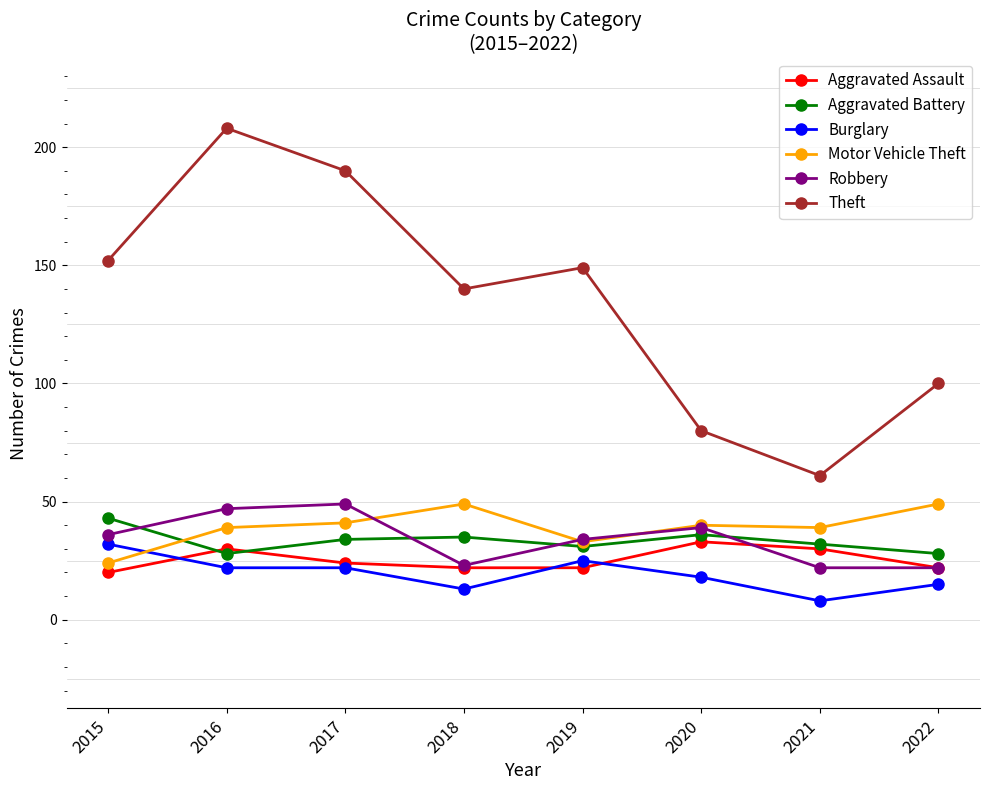

What is the difference between the Motor Vehicle Theft values at 2019 and 2022?

16